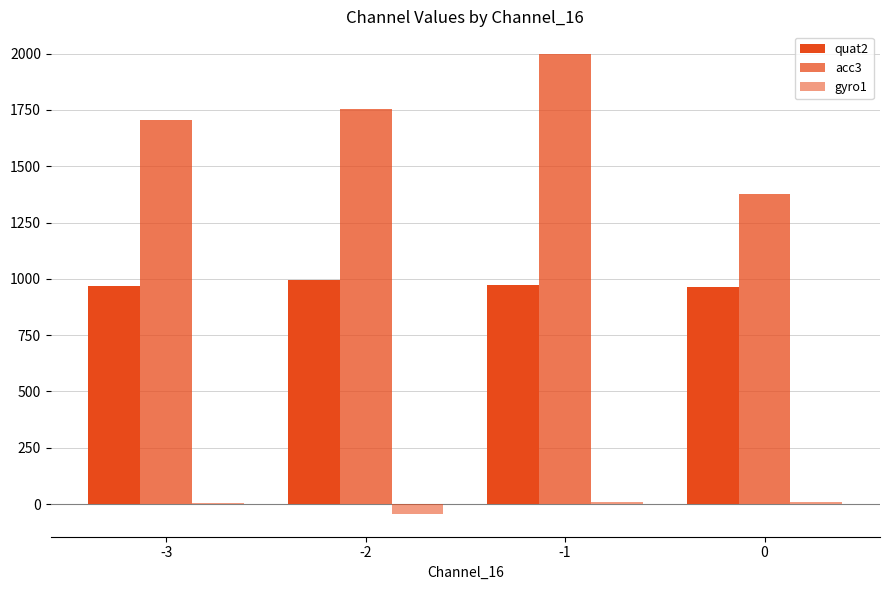

How many data points does each series have?

4